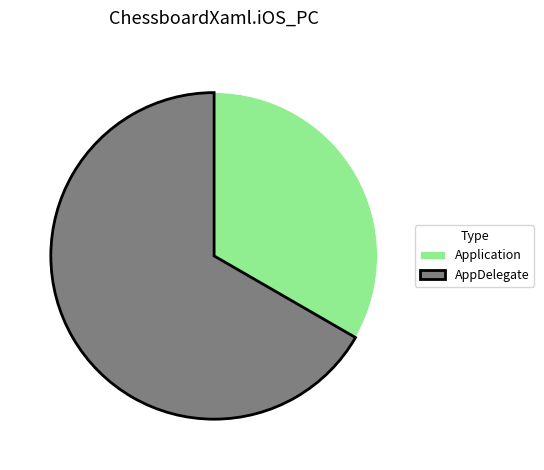

Do AppDelegate and Application together represent more than half of the pie?

Yes